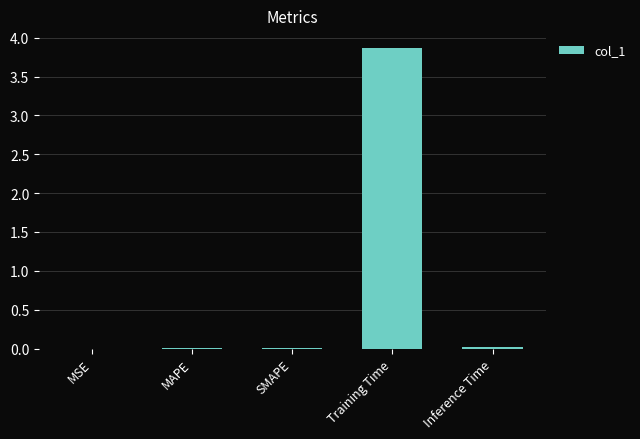

Which category has the highest value across all series?

Training Time